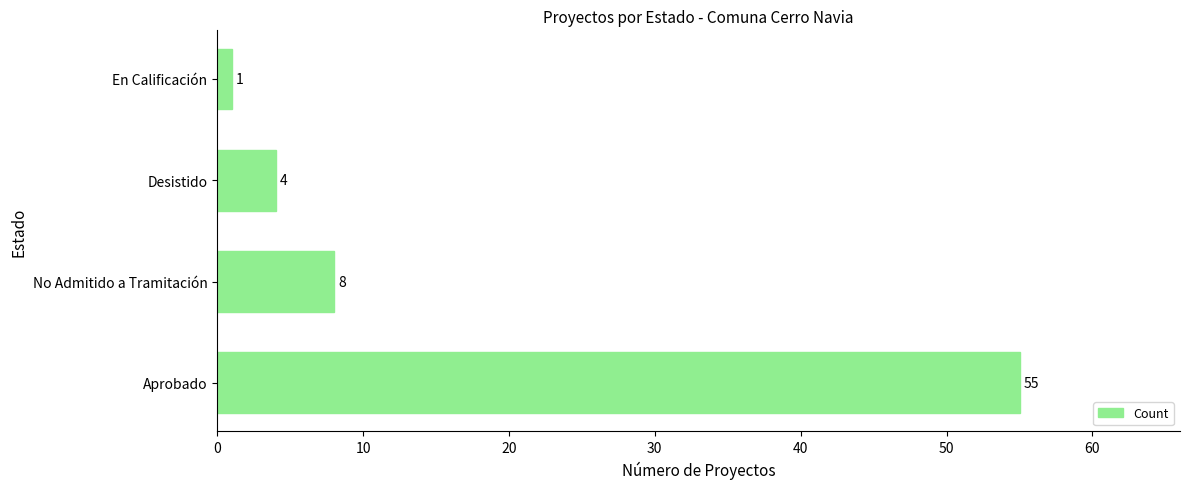

The value at En Calificación is 1. True or false?

True